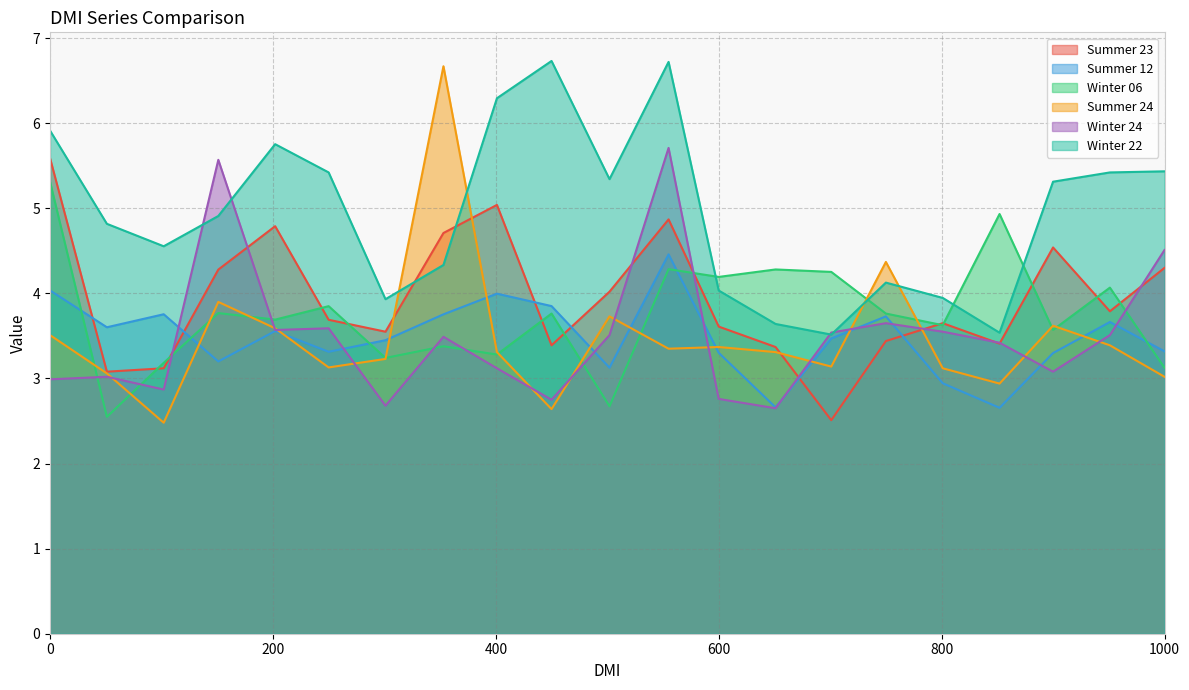

Which series has the largest total across all categories?

Winter 22